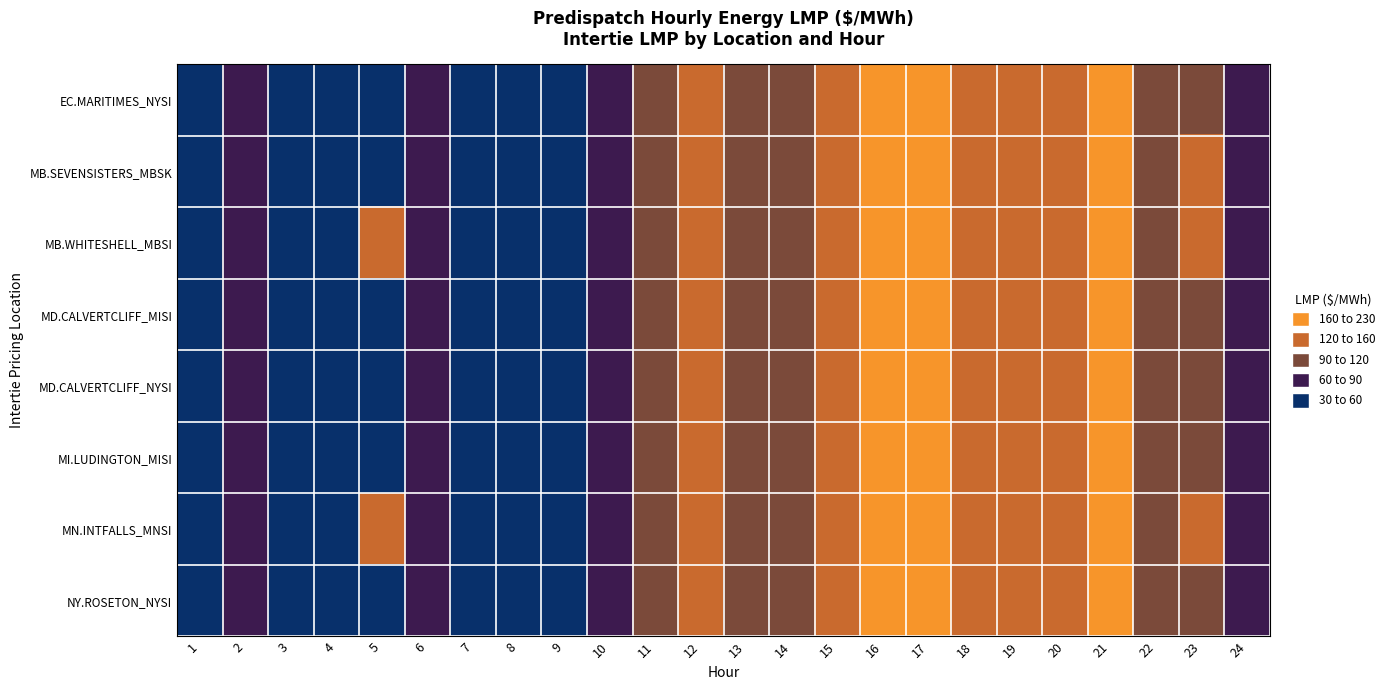

Which series has the largest total across all categories?

MN.INTFALLS_MNSI